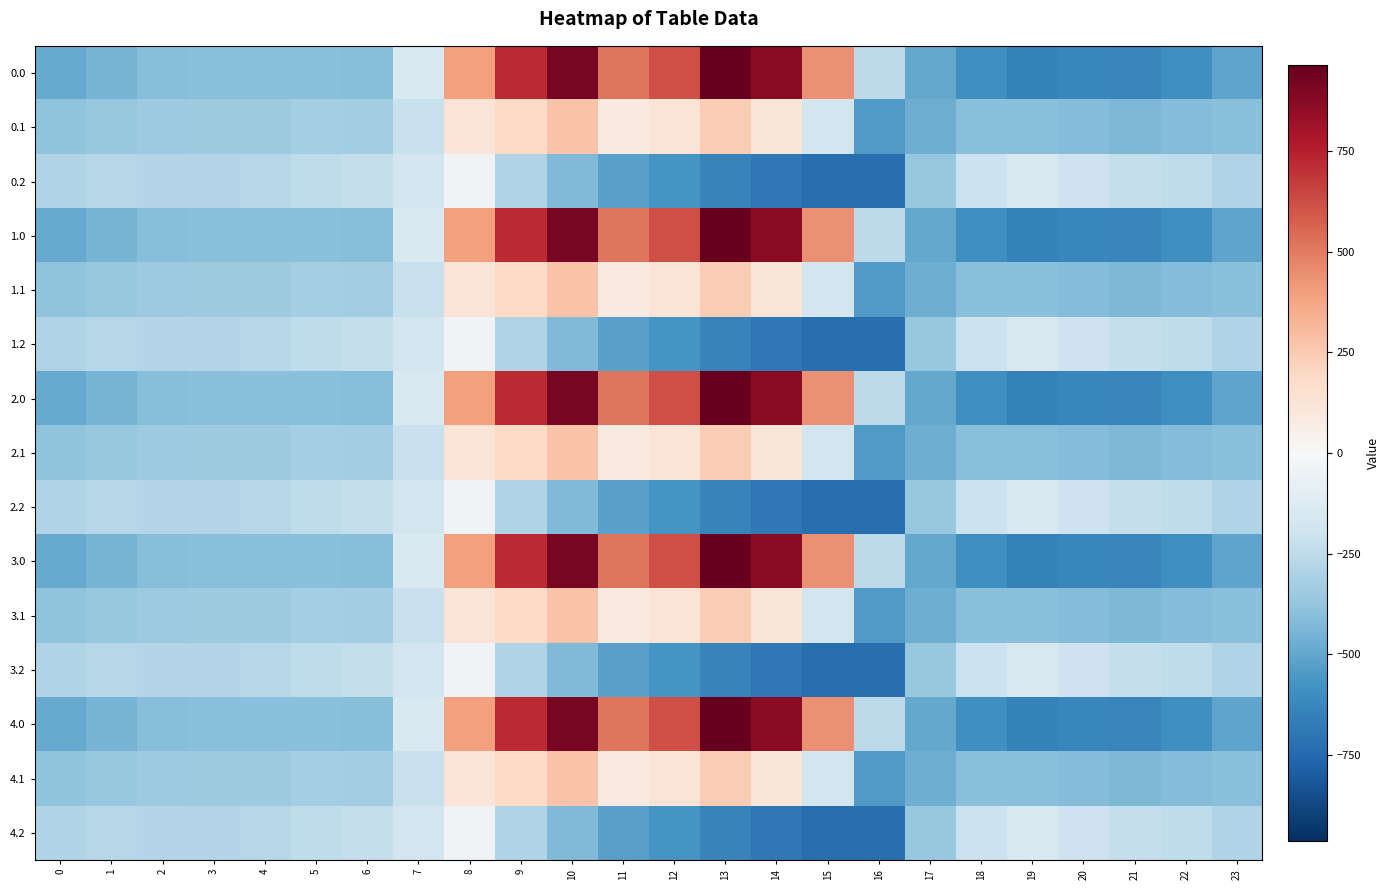

Reading left to right, what are all the values shown in this chart?

0.0: 0=-482.0	1=-449.5	2=-410.3	3=-404.4	4=-404.9	5=-403.8	6=-408.0	7=-150.1	8=395.3	9=716.9	10=916.2	11=516.0	12=619.4	13=962.7	14=870.3	15=443.0	16=-250.9	17=-494.8	18=-586.7	19=-649.2	20=-629.9	21=-638.4	22=-592.3	23=-511.3
0.1: 0=-384.6	1=-361.1	2=-347.9	3=-342.7	4=-339.6	5=-325.7	6=-332.2	7=-217.1	8=125.2	9=191.1	10=274.1	11=87.0	12=134.6	13=241.5	14=113.7	15=-173.1	16=-547.3	17=-466.6	18=-405.4	19=-400.2	20=-414.5	21=-432.4	22=-419.9	23=-399.4
0.2: 0=-287.1	1=-272.7	2=-285.5	3=-281.0	4=-274.4	5=-245.0	6=-228.8	7=-176.6	8=-35.3	9=-288.5	10=-423.5	11=-520.6	12=-571.2	13=-640.4	14=-687.4	15=-725.8	16=-726.6	17=-362.4	18=-210.0	19=-151.0	20=-199.2	21=-226.4	22=-247.4	23=-287.5
1.0: 0=-482.0	1=-449.5	2=-410.3	3=-404.4	4=-404.9	5=-403.8	6=-408.0	7=-150.1	8=395.3	9=716.9	10=916.2	11=516.0	12=619.4	13=962.7	14=870.3	15=443.0	16=-250.9	17=-494.8	18=-586.7	19=-649.2	20=-629.9	21=-638.4	22=-592.3	23=-511.3
1.1: 0=-384.6	1=-361.1	2=-347.9	3=-342.7	4=-339.6	5=-325.7	6=-332.2	7=-217.1	8=125.2	9=191.1	10=274.1	11=87.0	12=134.6	13=241.5	14=113.7	15=-173.1	16=-547.3	17=-466.6	18=-405.4	19=-400.2	20=-414.5	21=-432.4	22=-419.9	23=-399.4
1.2: 0=-287.1	1=-272.7	2=-285.5	3=-281.0	4=-274.4	5=-245.0	6=-228.8	7=-176.6	8=-35.3	9=-288.5	10=-423.5	11=-520.6	12=-571.2	13=-640.4	14=-687.4	15=-725.8	16=-726.6	17=-362.4	18=-210.0	19=-151.0	20=-199.2	21=-226.4	22=-247.4	23=-287.5
2.0: 0=-482.0	1=-449.5	2=-410.3	3=-404.4	4=-404.9	5=-403.8	6=-408.0	7=-150.1	8=395.3	9=716.9	10=916.2	11=516.0	12=619.4	13=962.7	14=870.3	15=443.0	16=-250.9	17=-494.8	18=-586.7	19=-649.2	20=-629.9	21=-638.4	22=-592.3	23=-511.3
2.1: 0=-384.6	1=-361.1	2=-347.9	3=-342.7	4=-339.6	5=-325.7	6=-332.2	7=-217.1	8=125.2	9=191.1	10=274.1	11=87.0	12=134.6	13=241.5	14=113.7	15=-173.1	16=-547.3	17=-466.6	18=-405.4	19=-400.2	20=-414.5	21=-432.4	22=-419.9	23=-399.4
2.2: 0=-287.1	1=-272.7	2=-285.5	3=-281.0	4=-274.4	5=-245.0	6=-228.8	7=-176.6	8=-35.3	9=-288.5	10=-423.5	11=-520.6	12=-571.2	13=-640.4	14=-687.4	15=-725.8	16=-726.6	17=-362.4	18=-210.0	19=-151.0	20=-199.2	21=-226.4	22=-247.4	23=-287.5
3.0: 0=-482.0	1=-449.5	2=-410.3	3=-404.4	4=-404.9	5=-403.8	6=-408.0	7=-150.1	8=395.3	9=716.9	10=916.2	11=516.0	12=619.4	13=962.7	14=870.3	15=443.0	16=-250.9	17=-494.8	18=-586.7	19=-649.2	20=-629.9	21=-638.4	22=-592.3	23=-511.3
3.1: 0=-384.6	1=-361.1	2=-347.9	3=-342.7	4=-339.6	5=-325.7	6=-332.2	7=-217.1	8=125.2	9=191.1	10=274.1	11=87.0	12=134.6	13=241.5	14=113.7	15=-173.1	16=-547.3	17=-466.6	18=-405.4	19=-400.2	20=-414.5	21=-432.4	22=-419.9	23=-399.4
3.2: 0=-287.1	1=-272.7	2=-285.5	3=-281.0	4=-274.4	5=-245.0	6=-228.8	7=-176.6	8=-35.3	9=-288.5	10=-423.5	11=-520.6	12=-571.2	13=-640.4	14=-687.4	15=-725.8	16=-726.6	17=-362.4	18=-210.0	19=-151.0	20=-199.2	21=-226.4	22=-247.4	23=-287.5
4.0: 0=-482.0	1=-449.5	2=-410.3	3=-404.4	4=-404.9	5=-403.8	6=-408.0	7=-150.1	8=395.3	9=716.9	10=916.2	11=516.0	12=619.4	13=962.7	14=870.3	15=443.0	16=-250.9	17=-494.8	18=-586.7	19=-649.2	20=-629.9	21=-638.4	22=-592.3	23=-511.3
4.1: 0=-384.6	1=-361.1	2=-347.9	3=-342.7	4=-339.6	5=-325.7	6=-332.2	7=-217.1	8=125.2	9=191.1	10=274.1	11=87.0	12=134.6	13=241.5	14=113.7	15=-173.1	16=-547.3	17=-466.6	18=-405.4	19=-400.2	20=-414.5	21=-432.4	22=-419.9	23=-399.4
4.2: 0=-287.1	1=-272.7	2=-285.5	3=-281.0	4=-274.4	5=-245.0	6=-228.8	7=-176.6	8=-35.3	9=-288.5	10=-423.5	11=-520.6	12=-571.2	13=-640.4	14=-687.4	15=-725.8	16=-726.6	17=-362.4	18=-210.0	19=-151.0	20=-199.2	21=-226.4	22=-247.4	23=-287.5